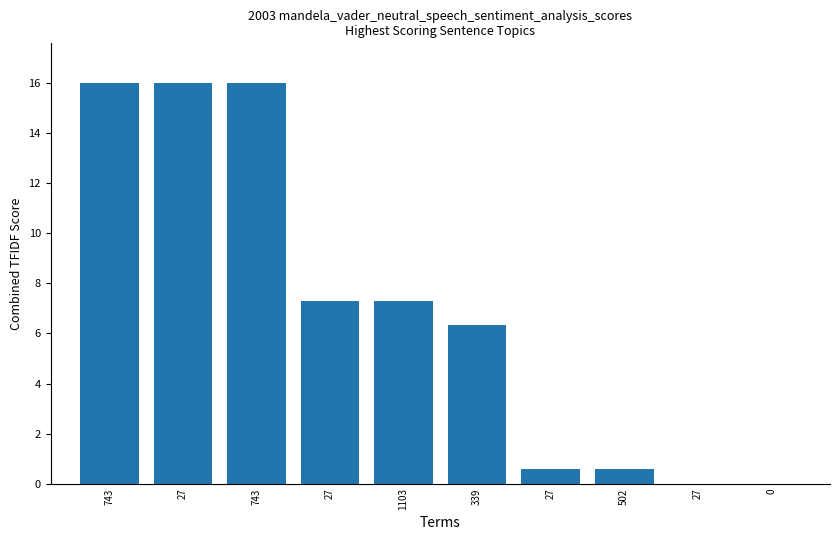

At which category does the chart reach its minimum across all series?

27